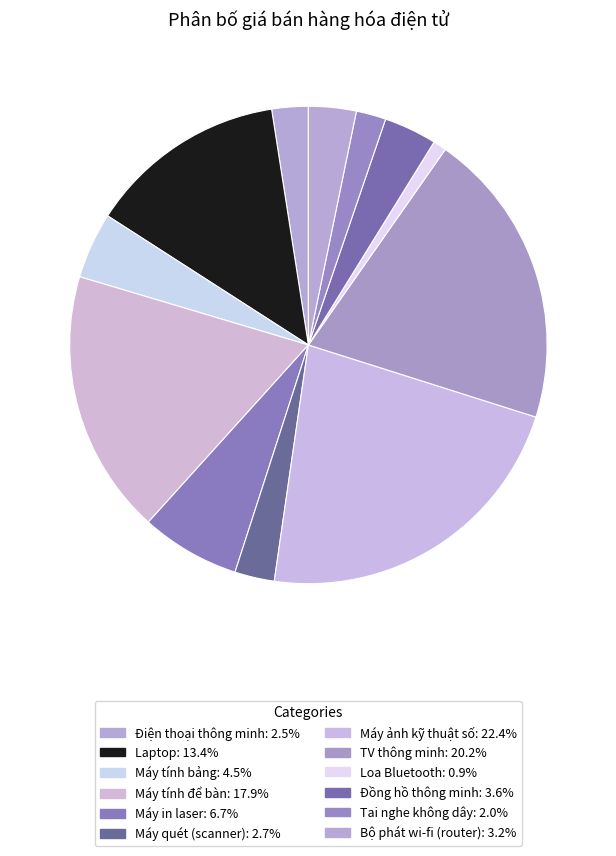

How many segments does this pie chart have?

12